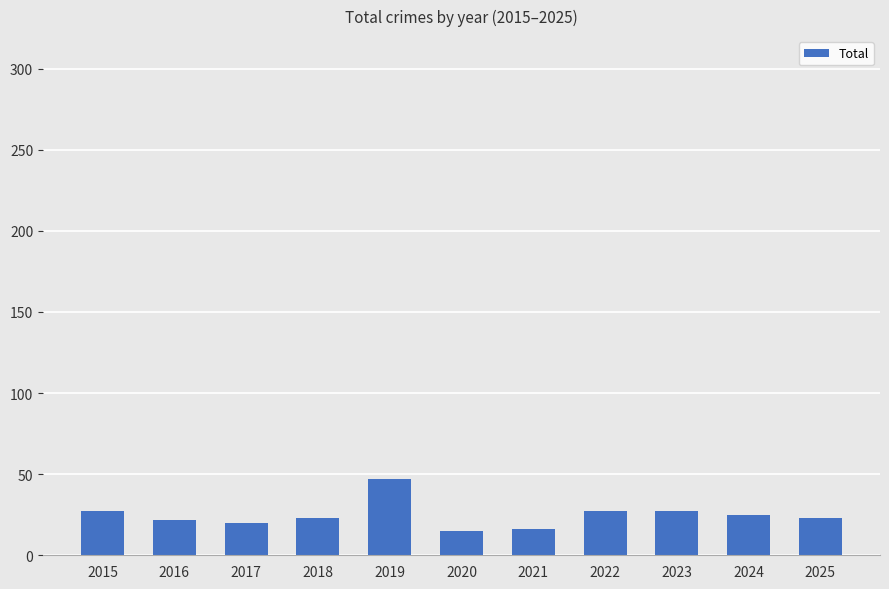

What is the ratio of the value at 2023 to the value at 2025?

1.2